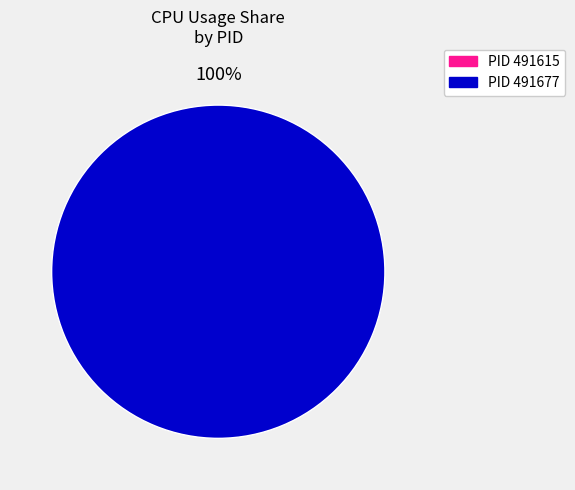

To the nearest percent, what is the difference between the largest and smallest slice percentages?

100%